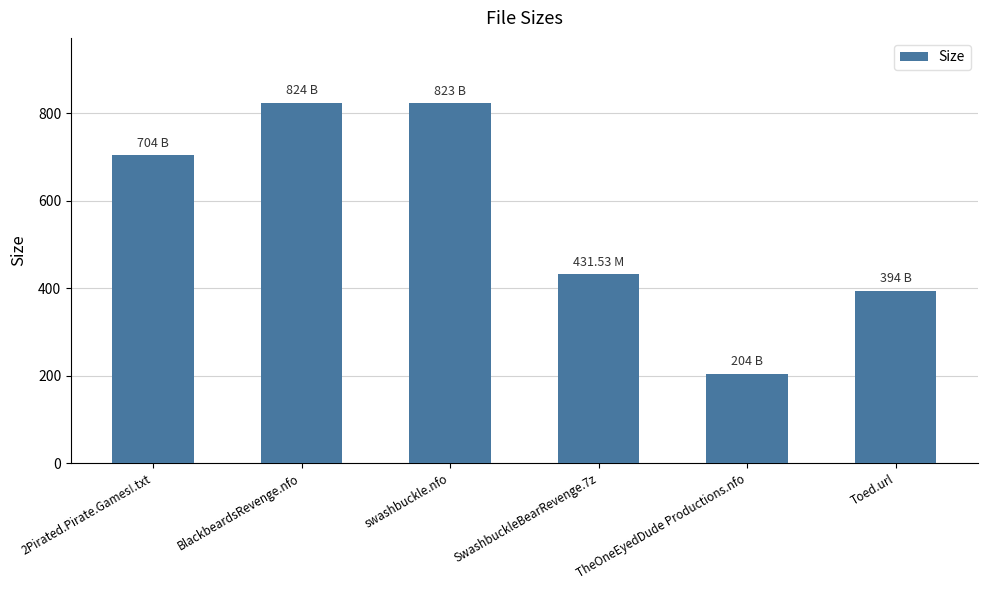

How many bars are there in total?

6